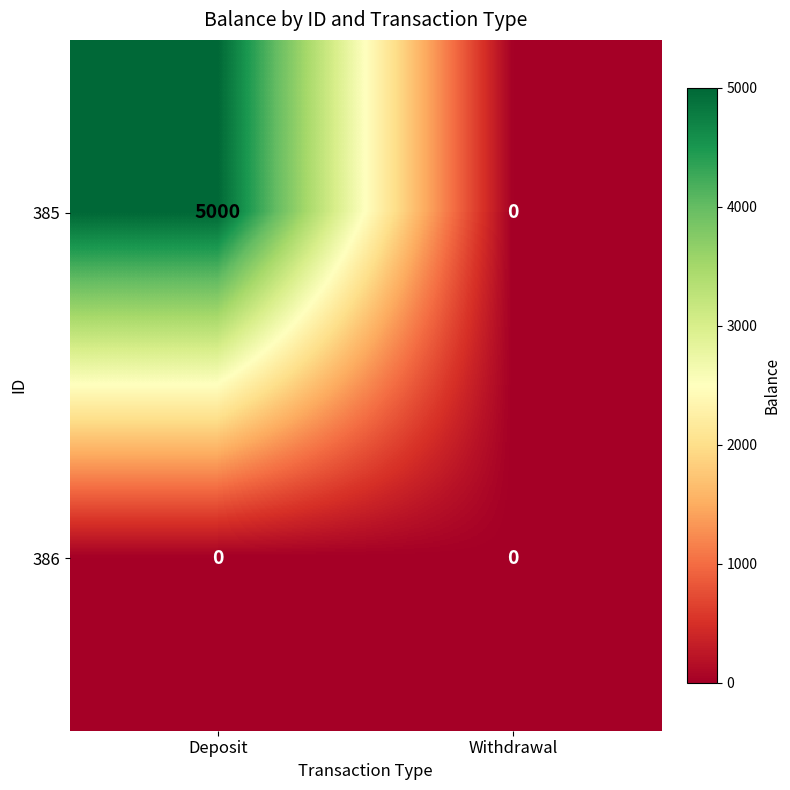

Rank the series by their average value, from highest to lowest.

385, 386